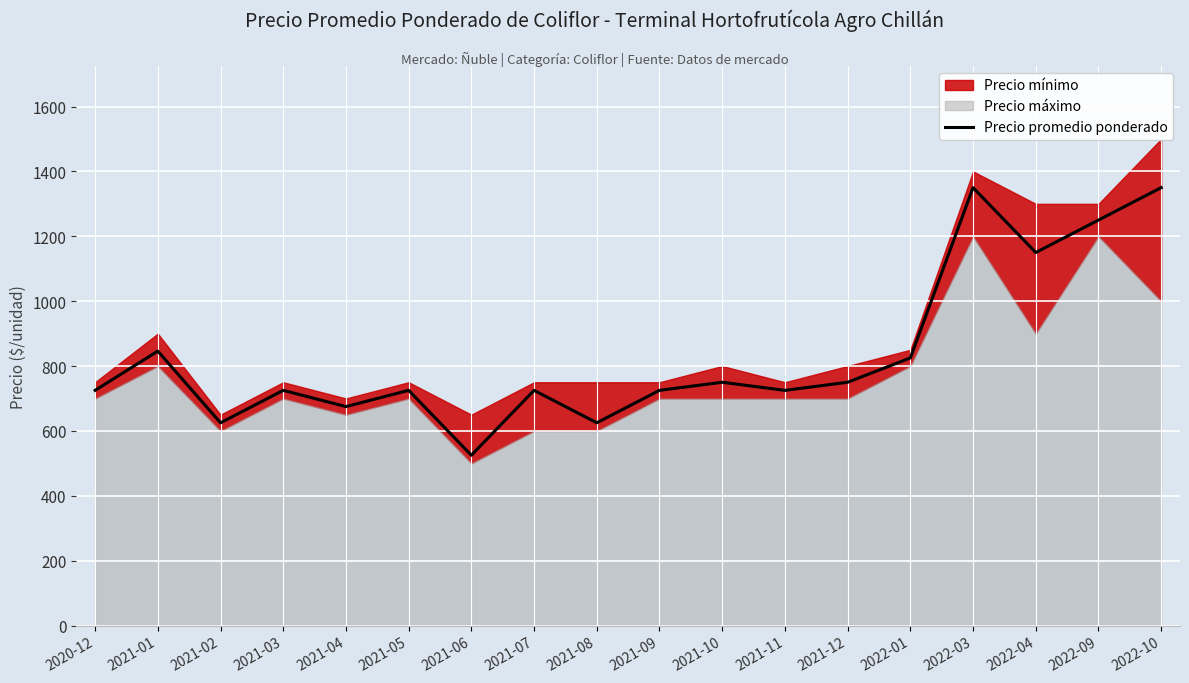

What is the minimum value for Precio promedio ponderado?

525